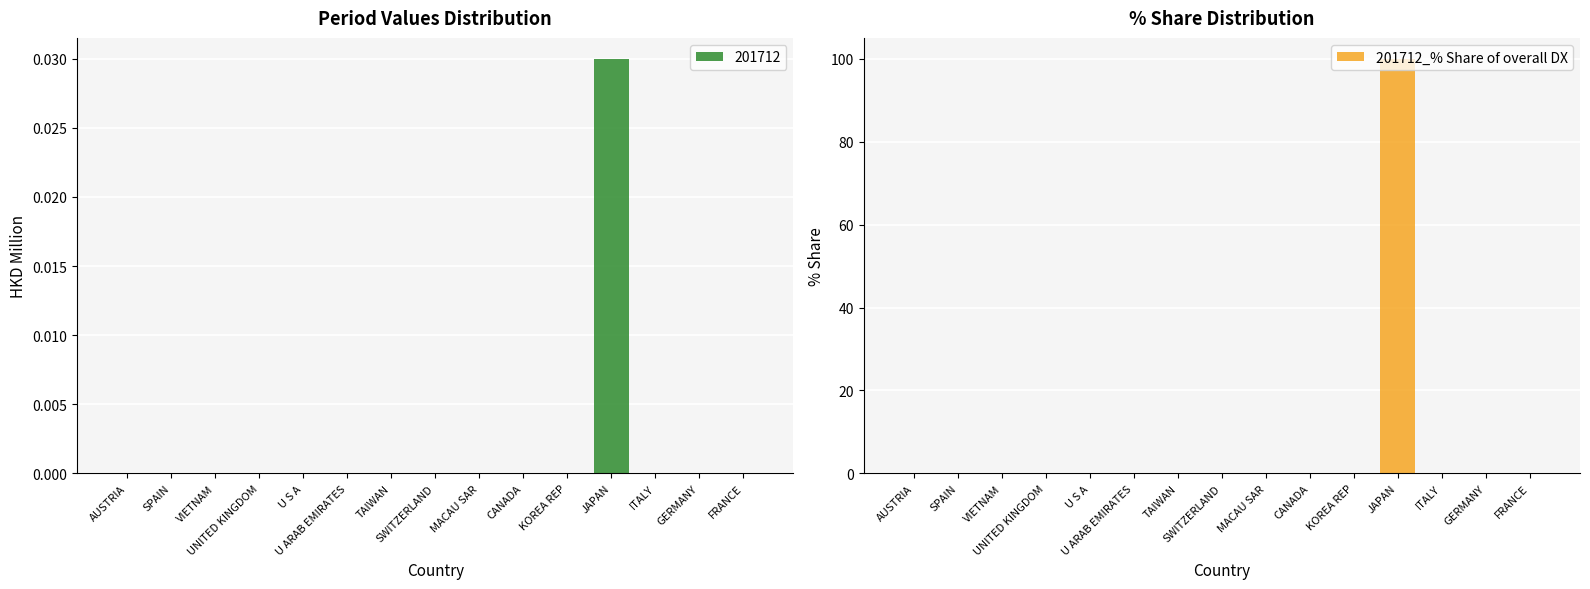

Reading right to left, list all the values displayed in this chart.

FRANCE=0	GERMANY=0	ITALY=0	JAPAN=100	KOREA REP=0	CANADA=0	MACAU SAR=0	SWITZERLAND=0	TAIWAN=0	U ARAB EMIRATES=0	U S A=0	UNITED KINGDOM=0	VIETNAM=0	SPAIN=0	AUSTRIA=0